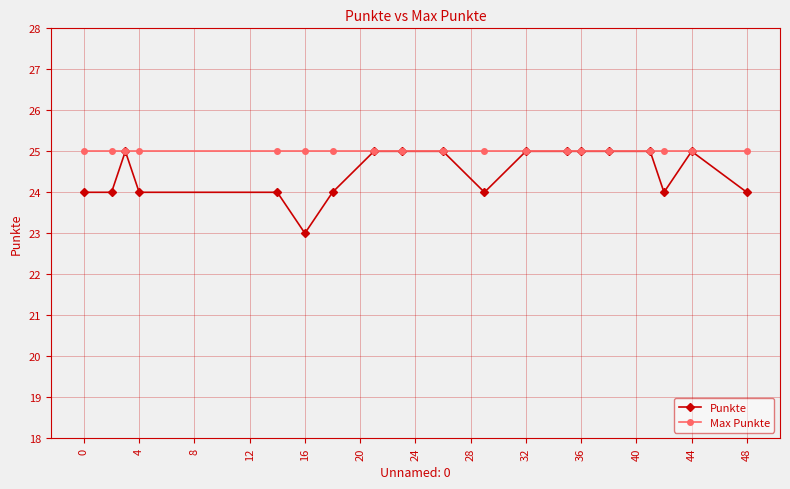

List the series in order of their overall mean, lowest first.

Punkte, Max Punkte